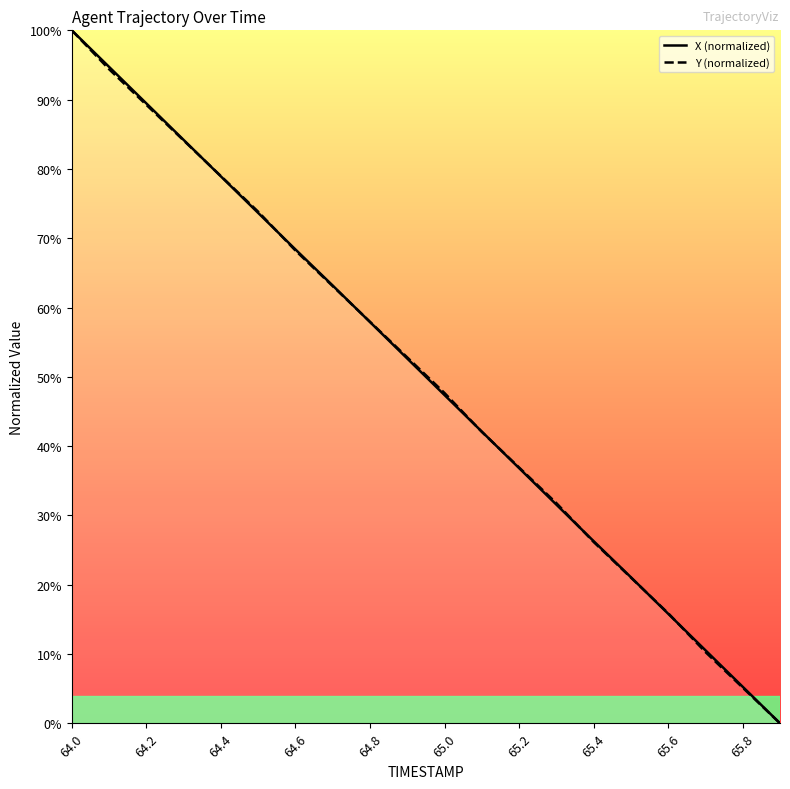

What is the total value across all series at 64.4?

157.9